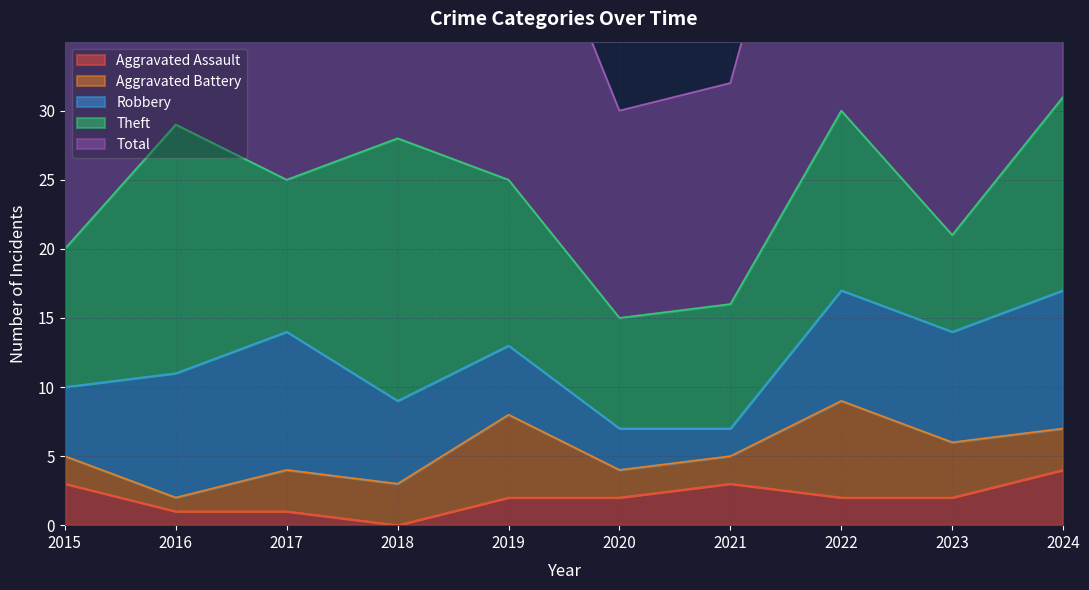

True or false: Theft and Total intersect in this chart.

False